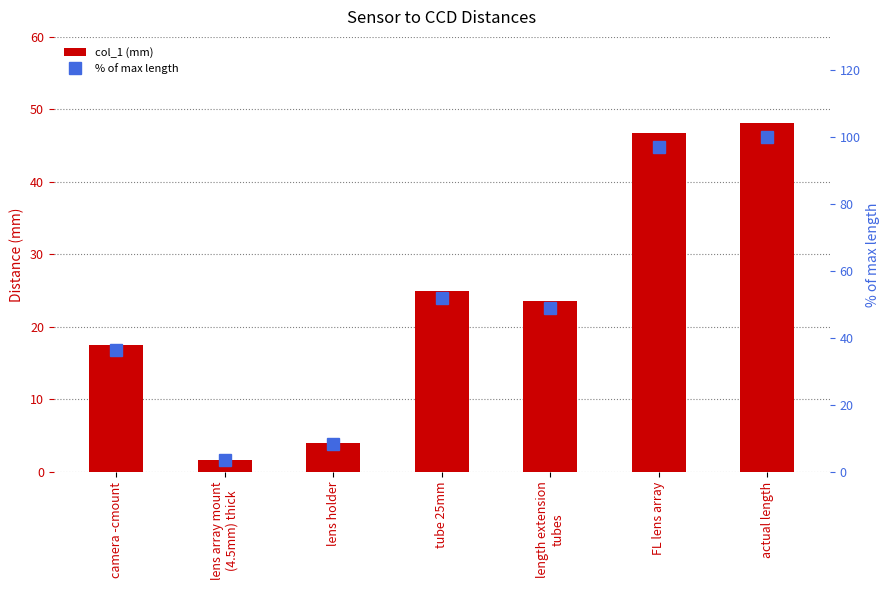

Reading left to right, list all the values displayed in this chart.

col_1 (mm): camera -cmount=17.5	lens array mount
(4.5mm) thick=1.6	lens holder=4.0	tube 25mm=25.0	length extension
tubes=23.6	FL lens array=46.7	actual length=48.1
% of max length: camera -cmount=36.3	lens array mount
(4.5mm) thick=3.4	lens holder=8.3	tube 25mm=51.9	length extension
tubes=48.9	FL lens array=97.0	actual length=100.0